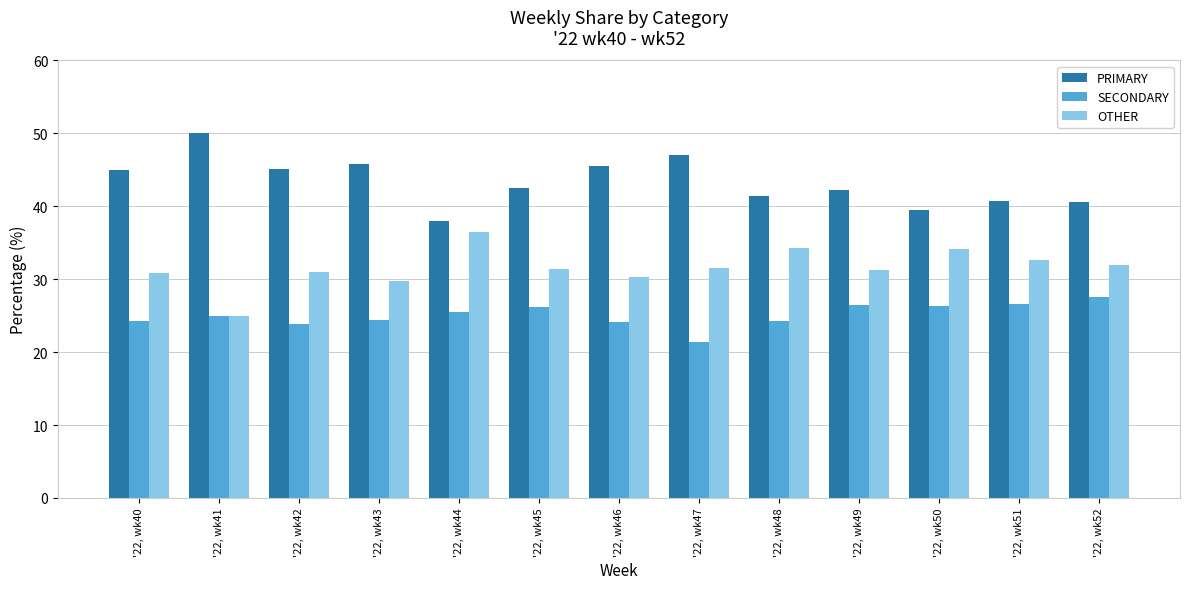

How many data points in SECONDARY are less than 25?

6